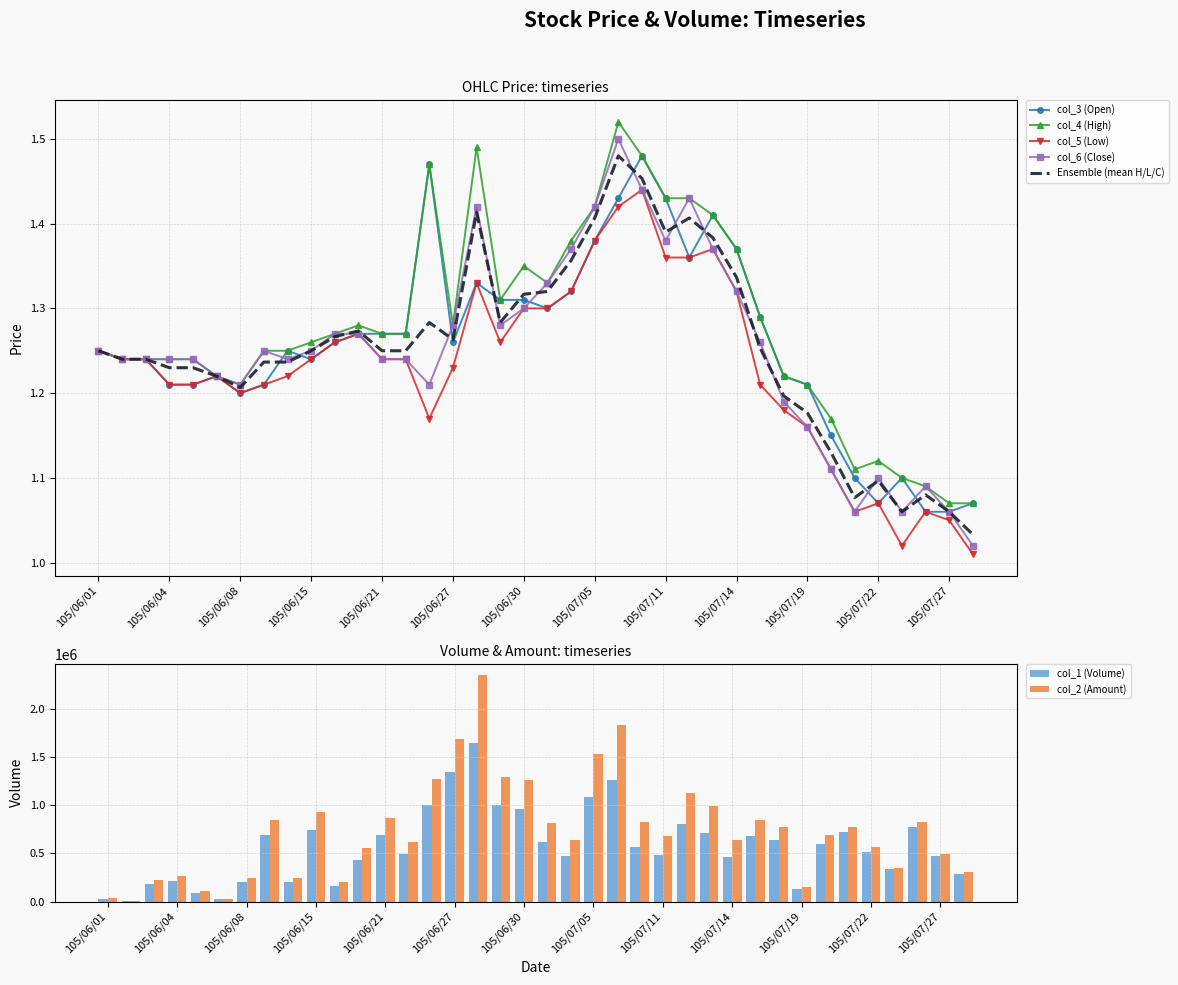

Is the value of col_1 (Volume) at 105/06/14 greater than the value of col_6 (Close) at 105/06/22?

Yes